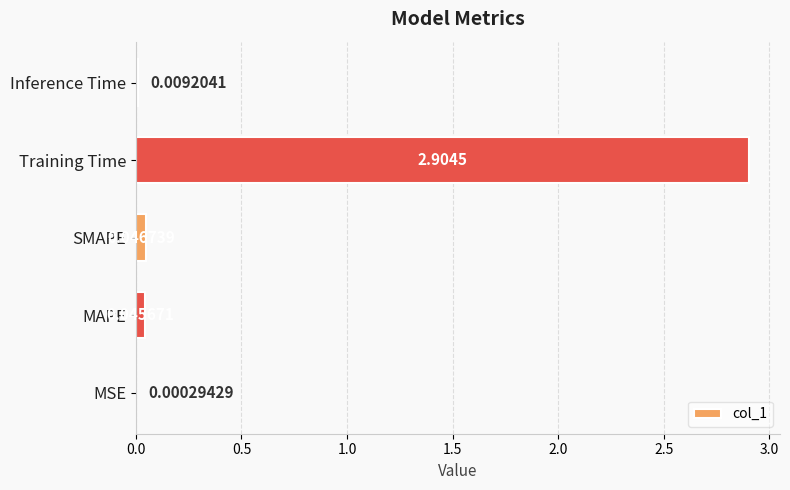

What is the sum of all values?

3.0